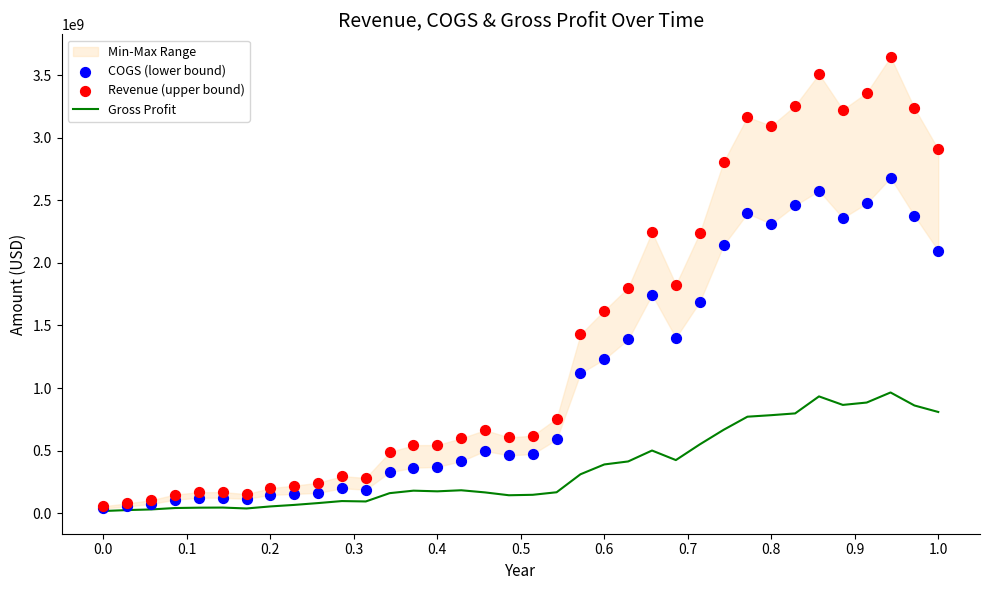

At how many categories does at least one series exceed 1091417187?

16